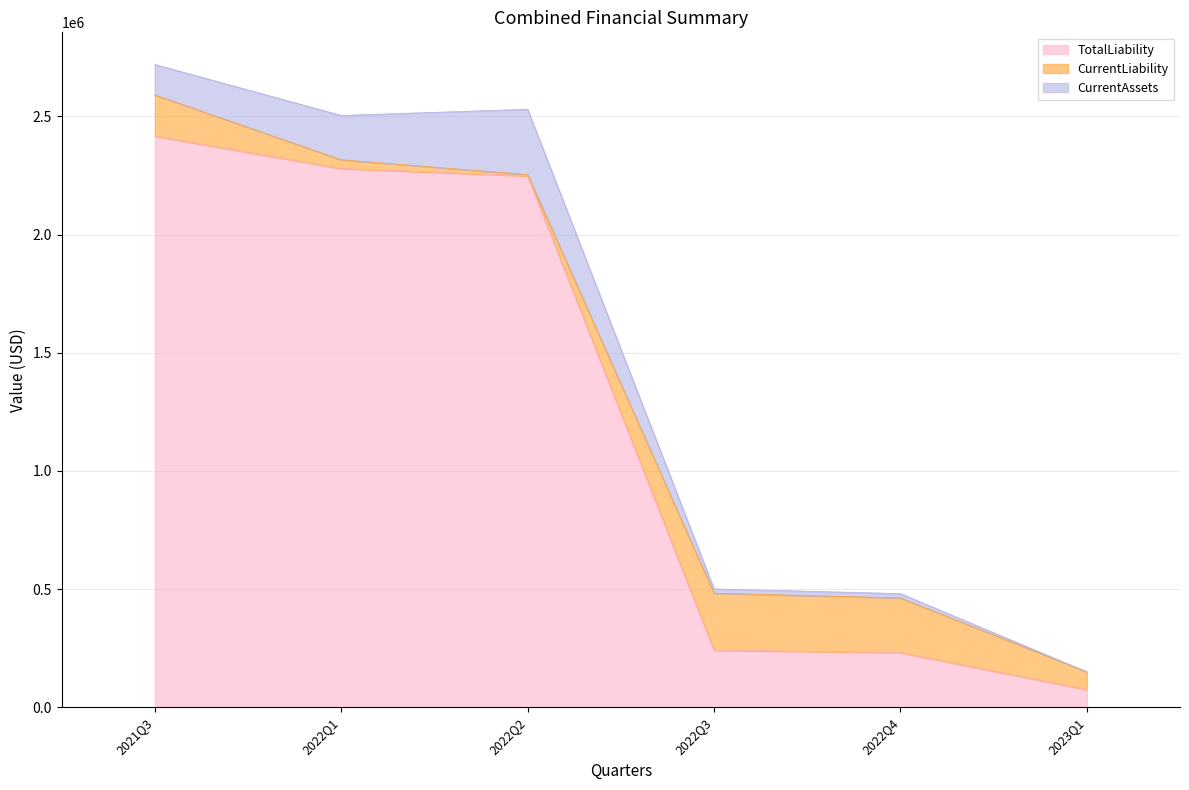

At how many categories does at least one series exceed 102286?

6